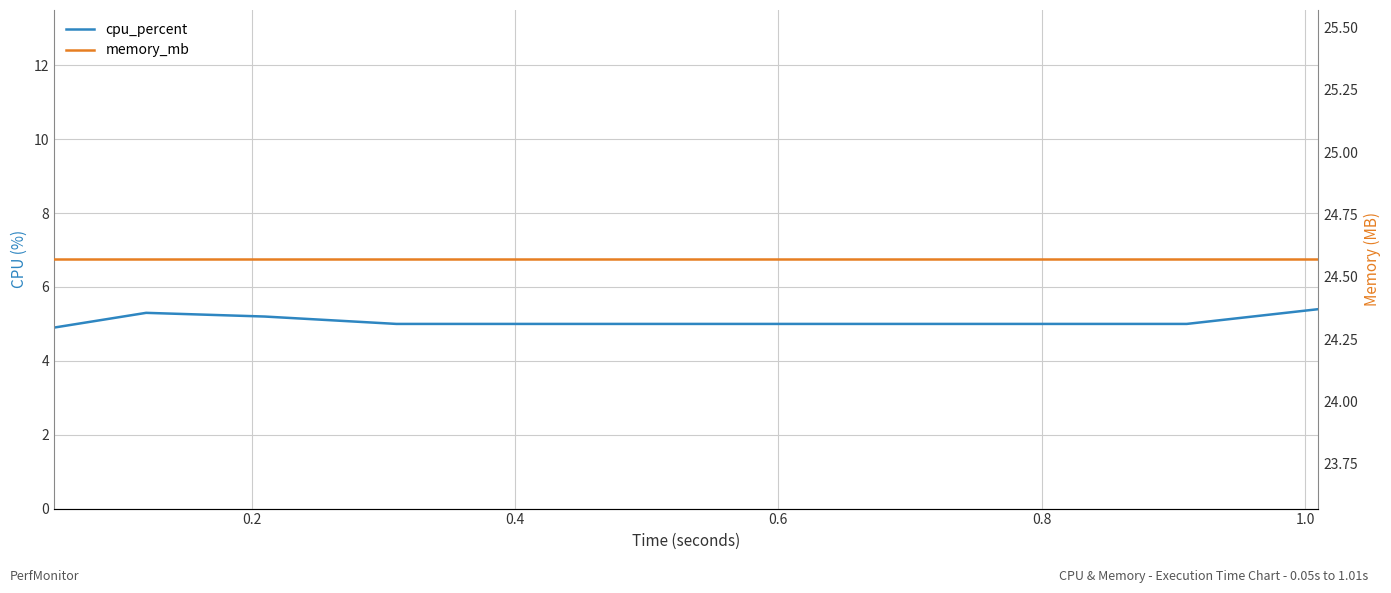

How many data points does each series have?

11